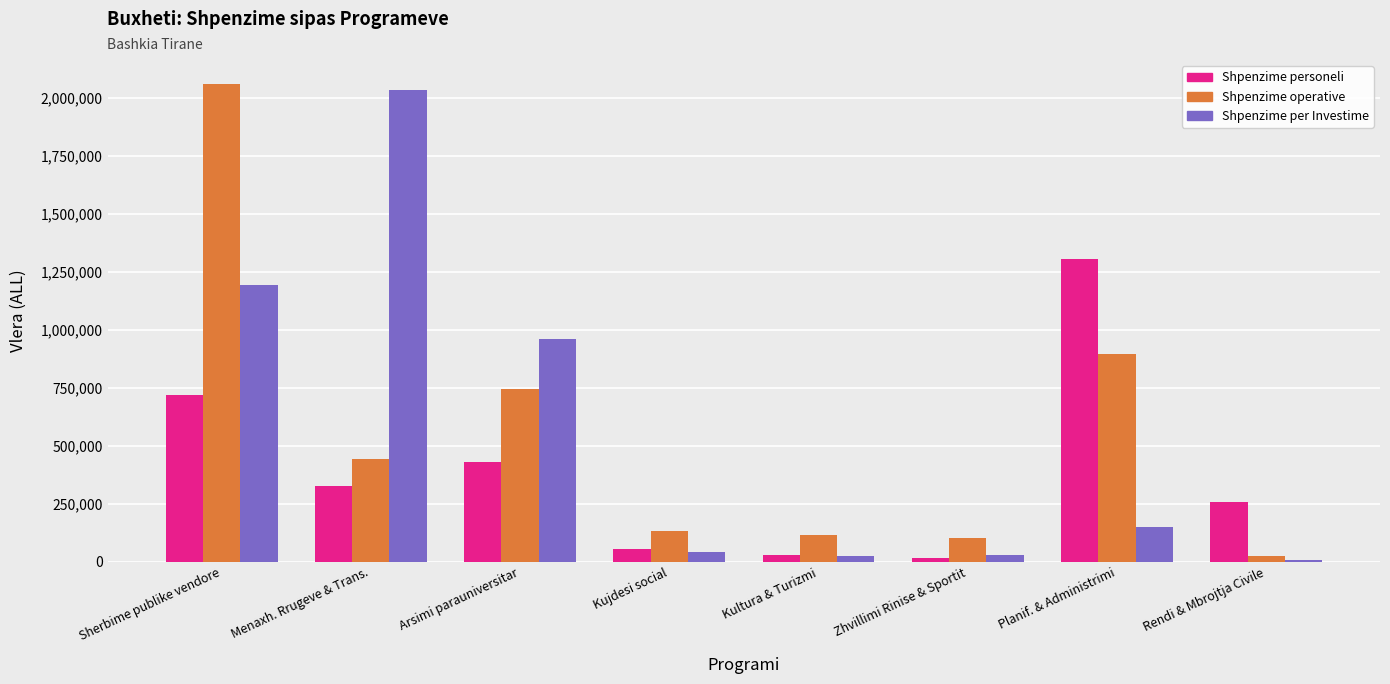

How many categories are shown in the chart?

8